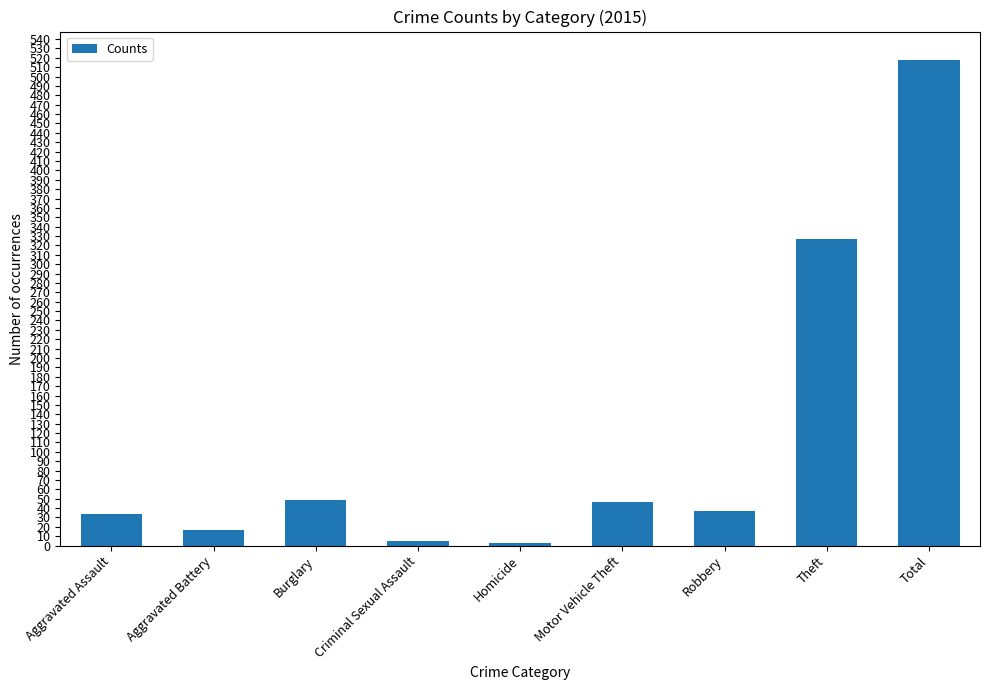

What is the difference between the values at Motor Vehicle Theft and Robbery?

9